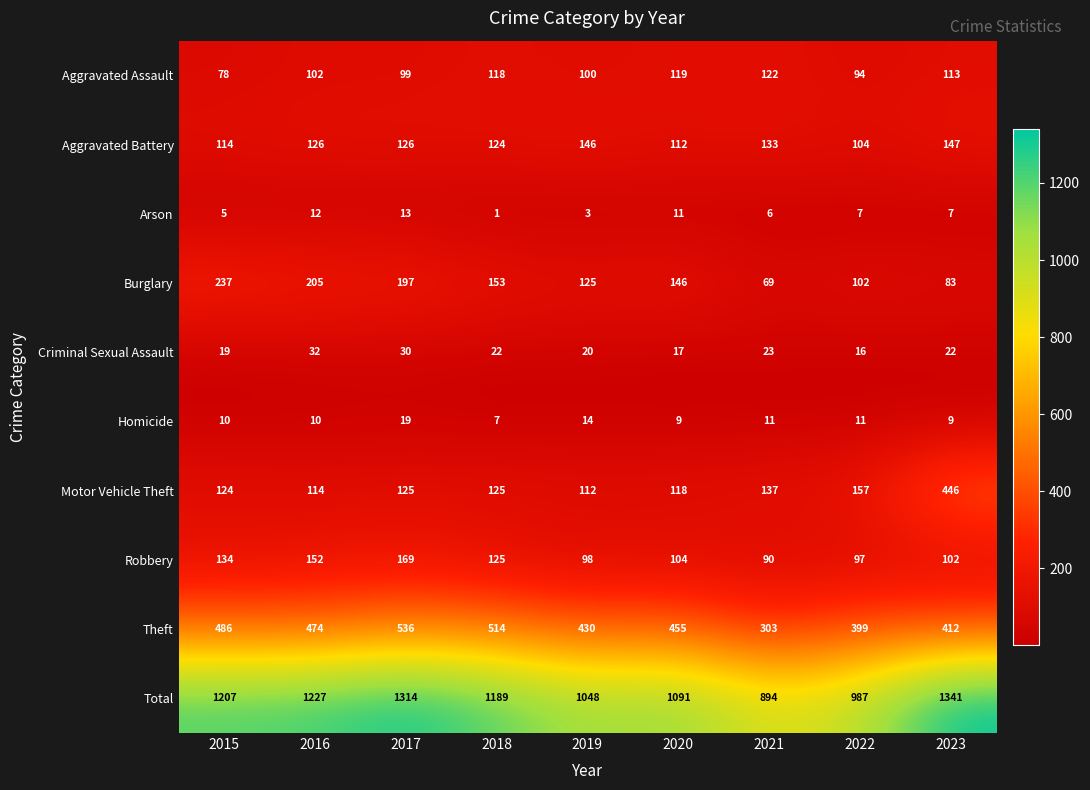

At which category is the sum across all series the highest?

2023